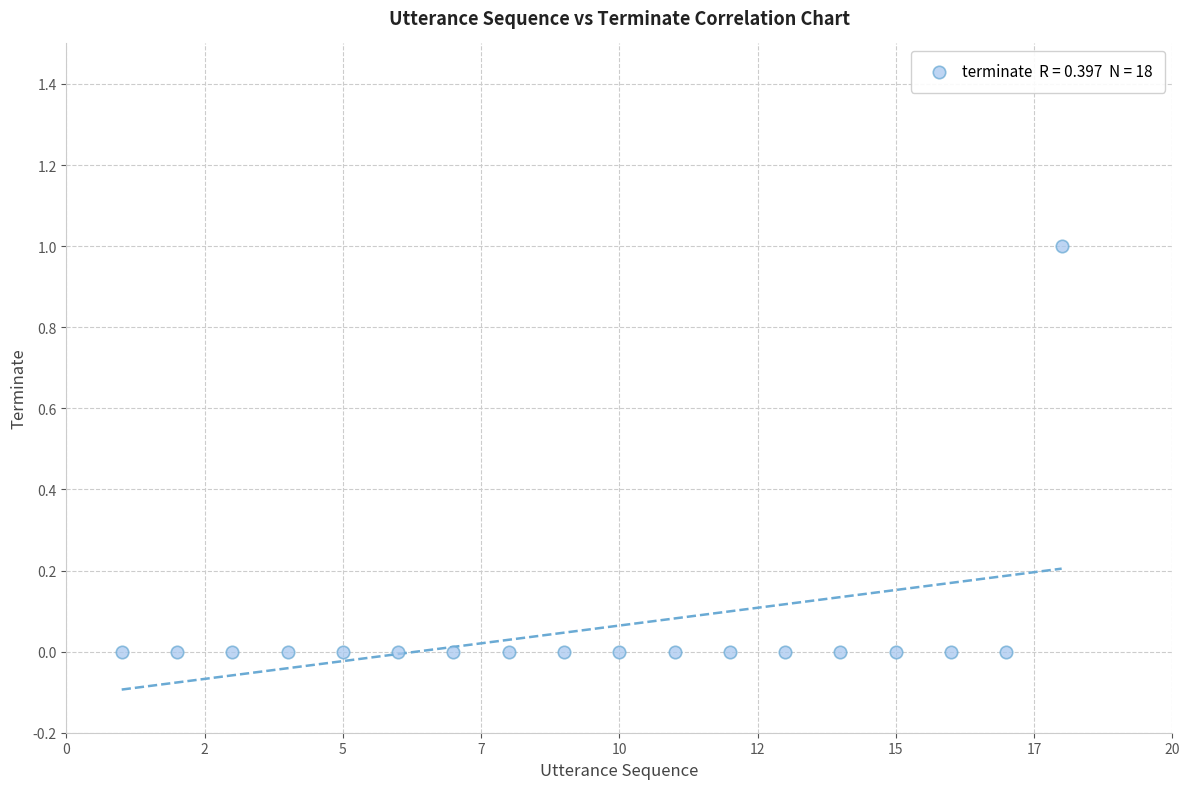

What is the range of X values (max minus min)?

17